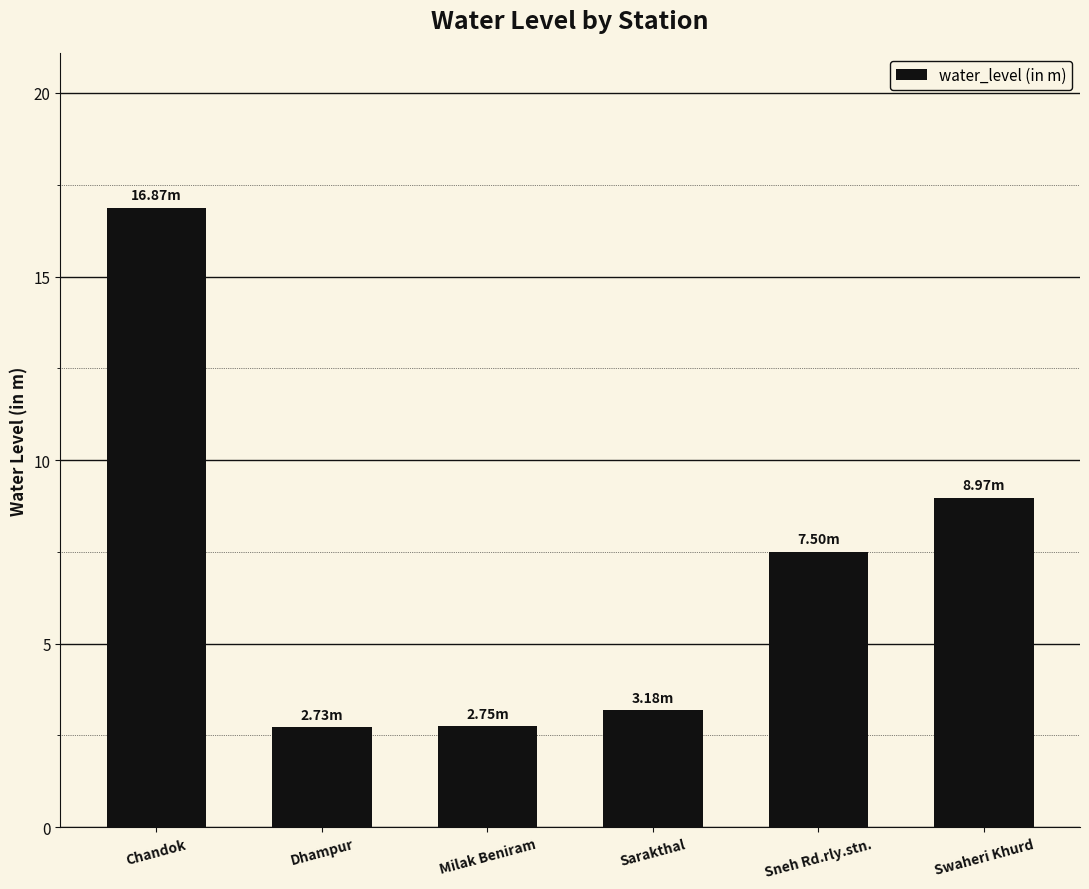

How many data points are above 7?

3